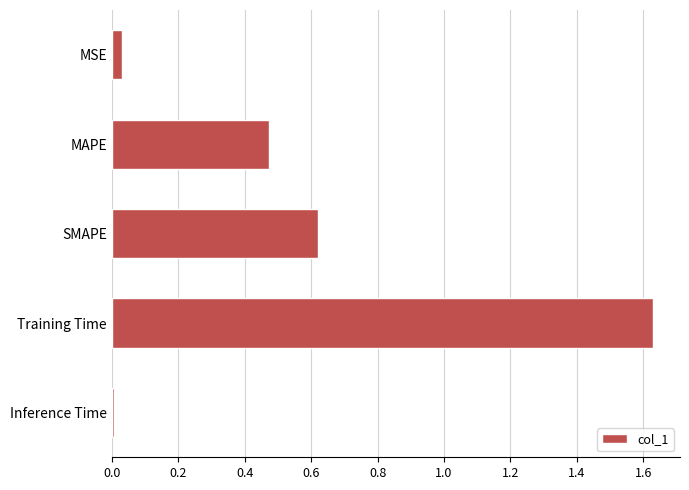

What is the sum of all values?

2.8